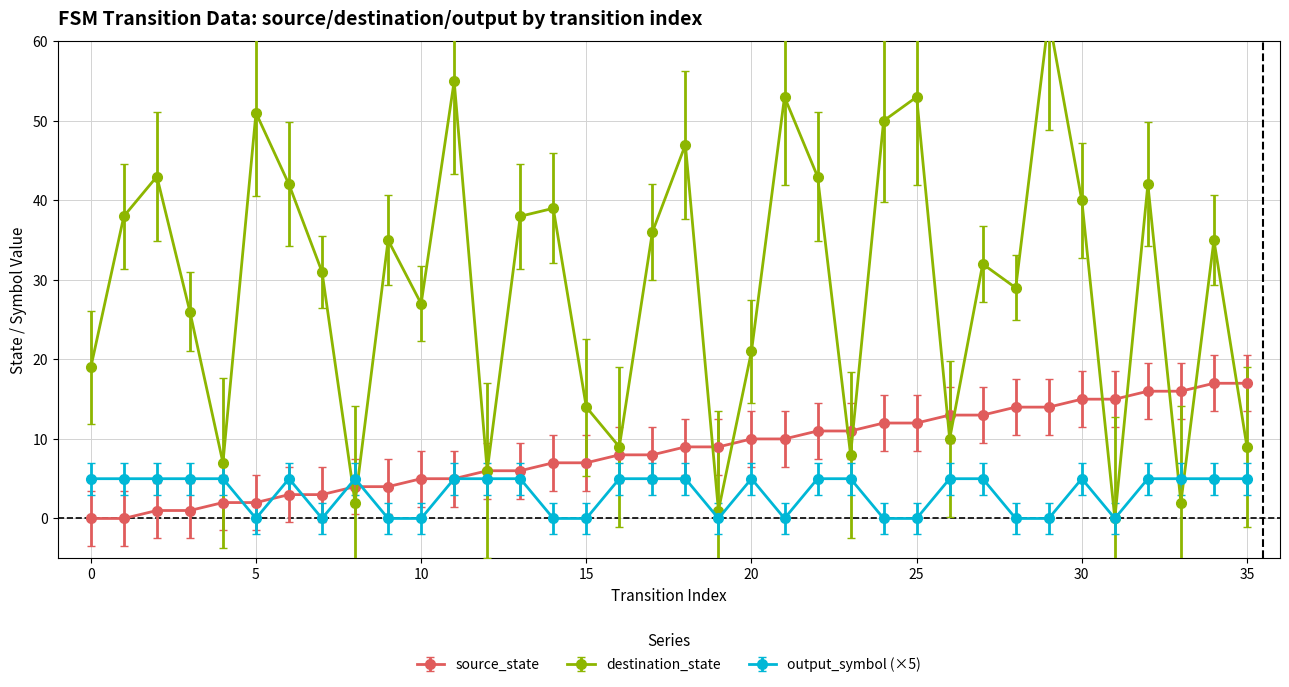

Reading left to right, transcribe all the data shown in this chart.

source_state: 0	0	1	1	2	2	3	3	4	4	5	5	6	6	7	7	8	8	9	9	10	10	11	11	12	12	13	13	14	14	15	15	16	16	17	17
destination_state: 19	38	43	26	7	51	42	31	2	35	27	55	6	38	39	14	9	36	47	1	21	53	43	8	50	53	10	32	29	63	40	0	42	2	35	9
output_symbol: 5	5	5	5	5	0	5	0	5	0	0	5	5	5	0	0	5	5	5	0	5	0	5	5	0	0	5	5	0	0	5	0	5	5	5	5